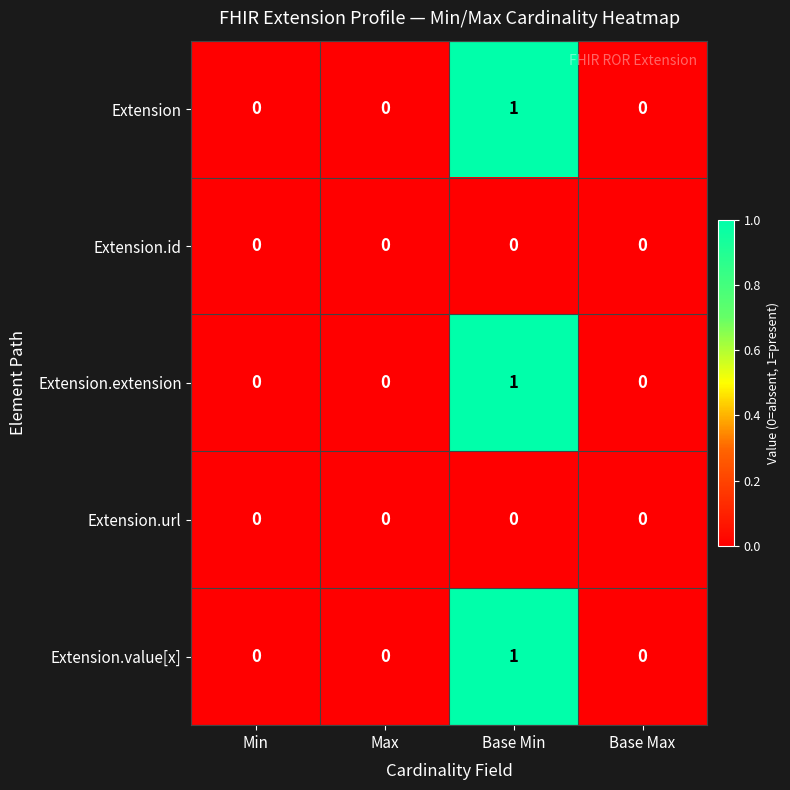

The value of Extension.value[x] at Base Max is 0. True or false?

True